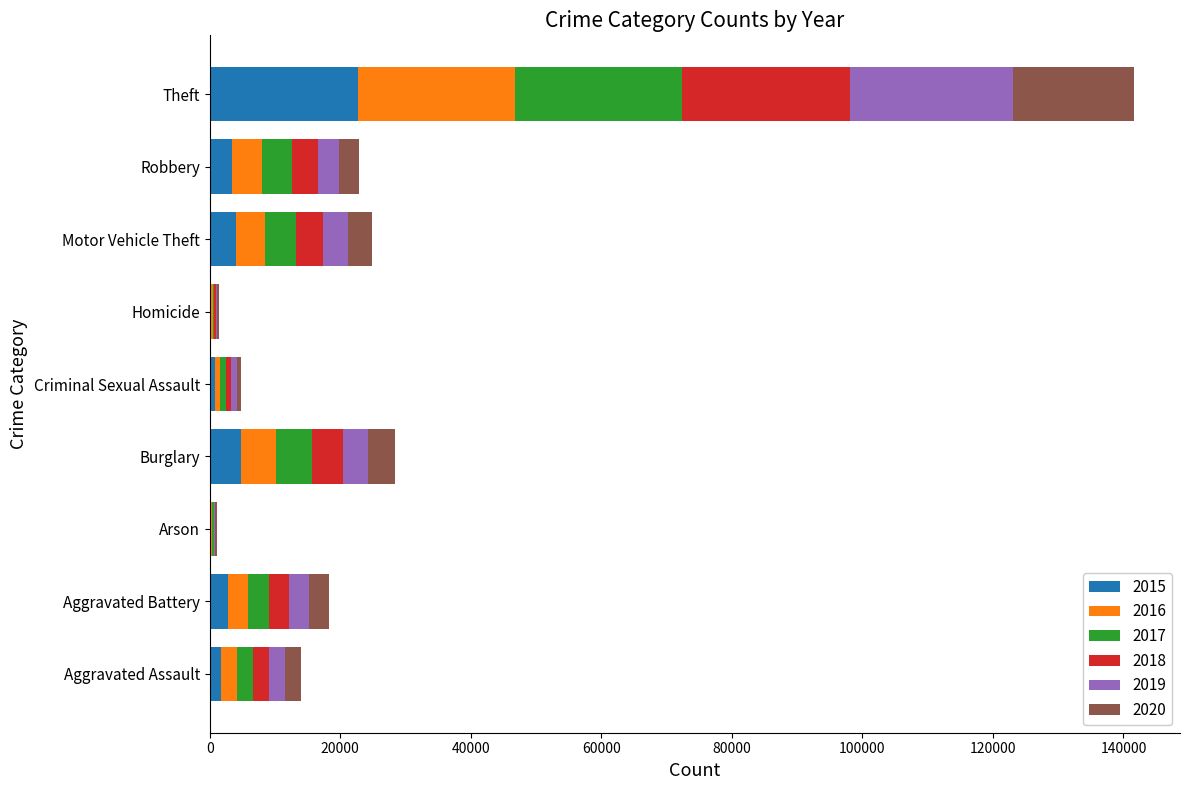

Which series has the widest spread of values?

2018